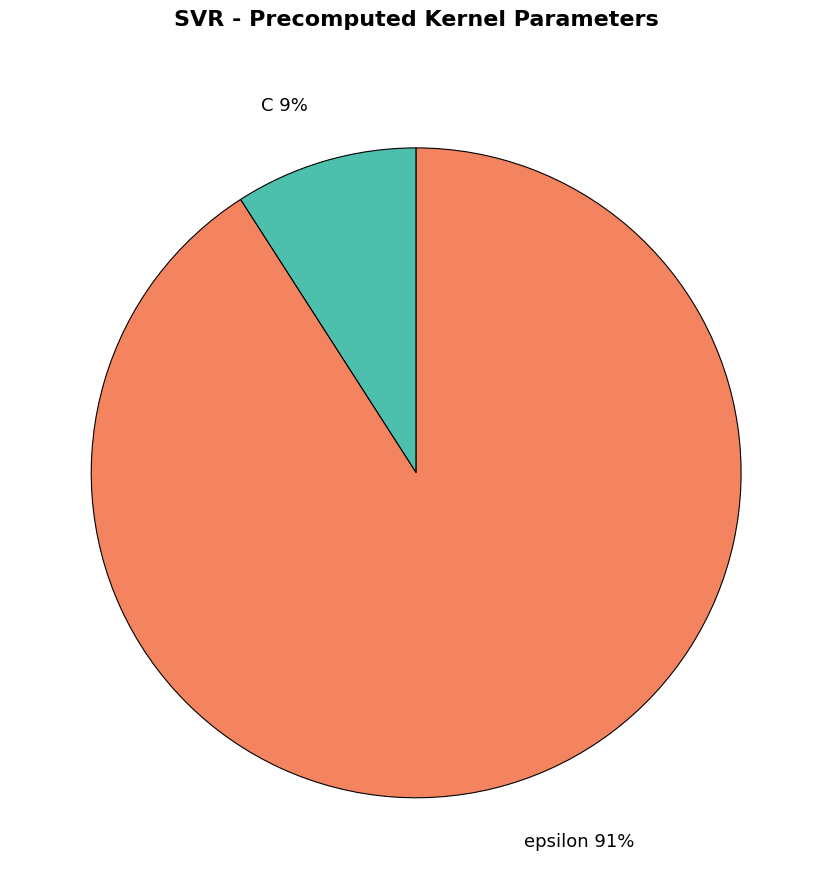

Does C represent more than half of the total?

No